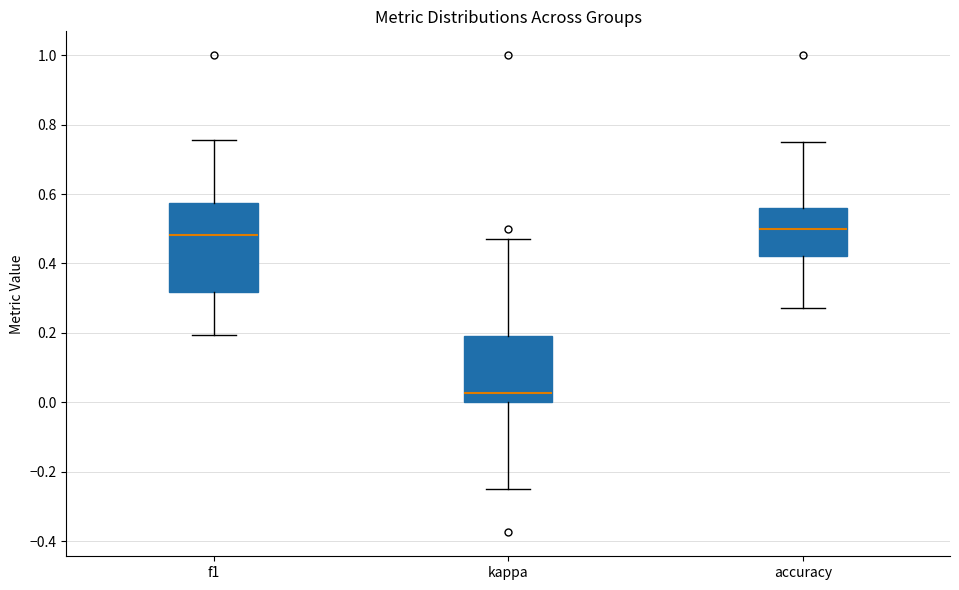

Reading left to right, transcribe this box plot: for each box, give where its median line is, the range the box spans, and where its two whiskers end, as read against the y-axis. The values are not printed on the chart, so give them approximately, as read against the axis.

f1: median 0.48, box 0.32 to 0.58, whiskers 0.20 to 0.76
kappa: median 0.02, box 0.00 to 0.20, whiskers -0.24 to 0.48
accuracy: median 0.50, box 0.42 to 0.56, whiskers 0.28 to 0.76